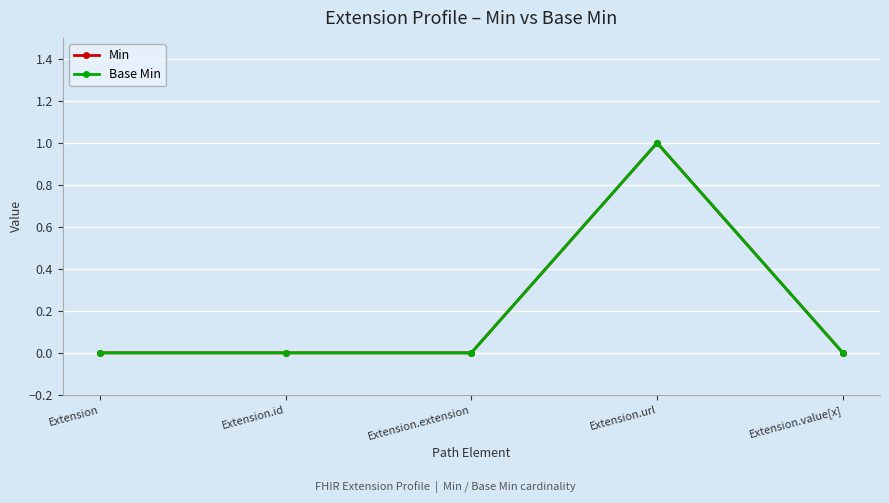

Which category has the highest value in the Base Min series?

Extension.url